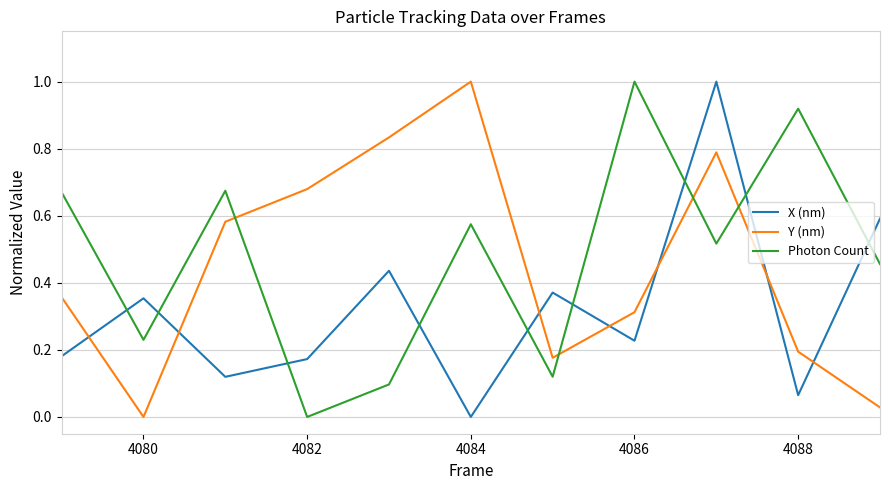

At how many categories does at least one series exceed 0?

11